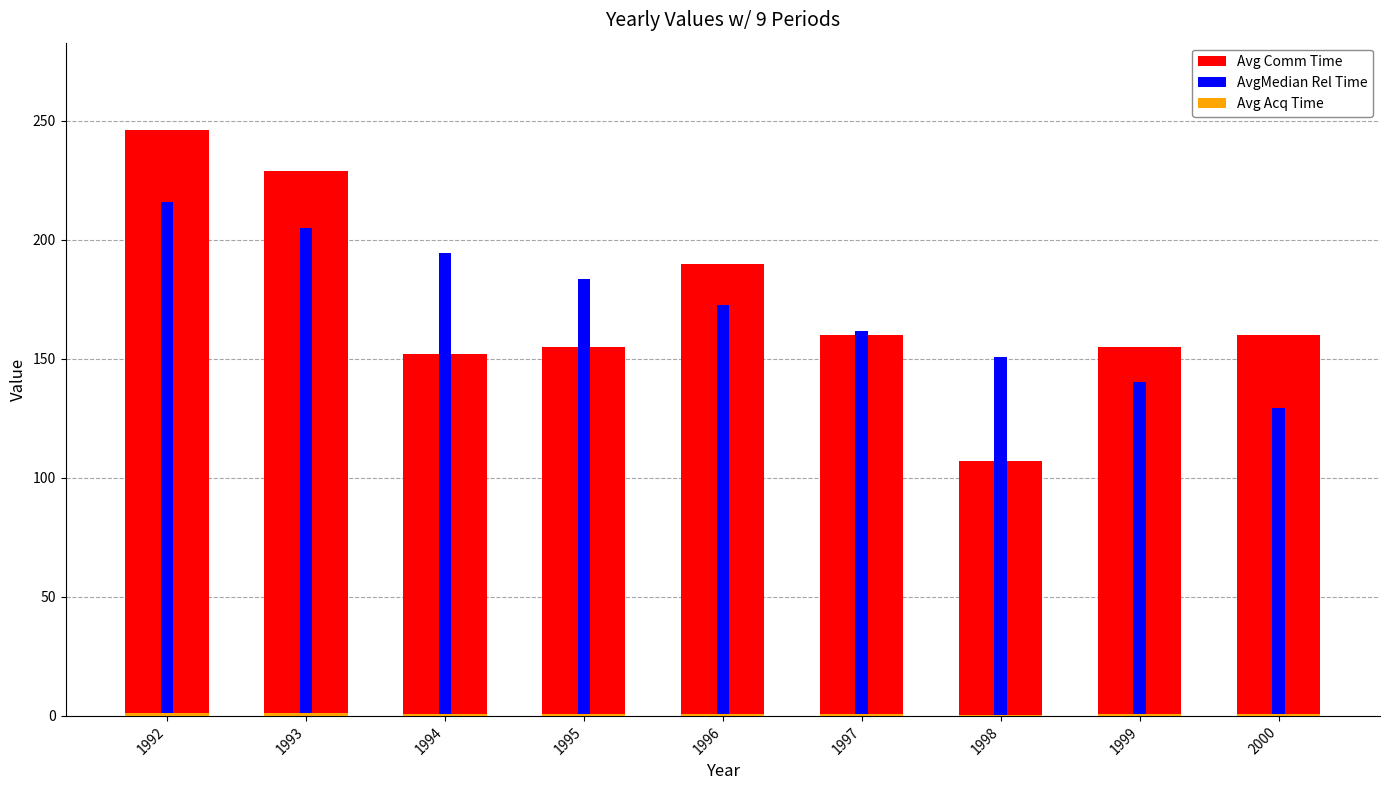

Which series has the largest range (max minus min)?

Avg Comm Time